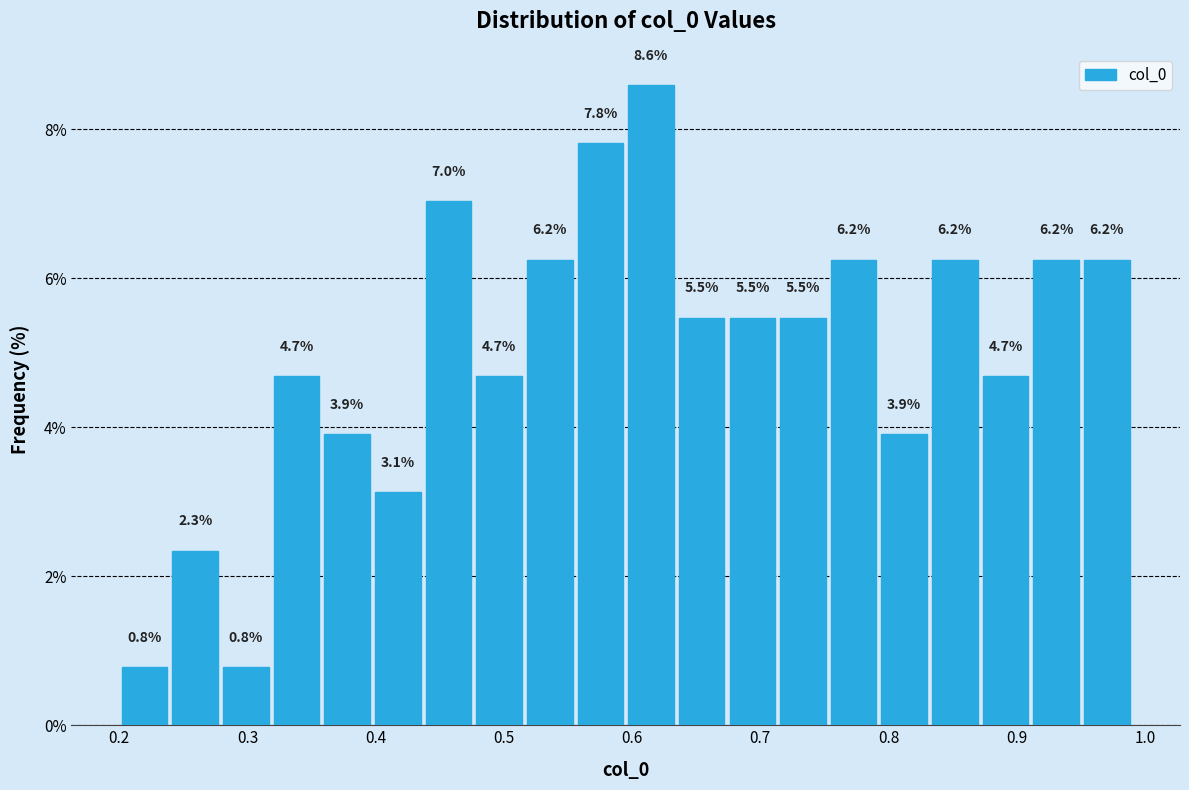

Around what value on the x-axis is the tallest bar? Give the approximate position of its centre, as read against the axis.

0.61